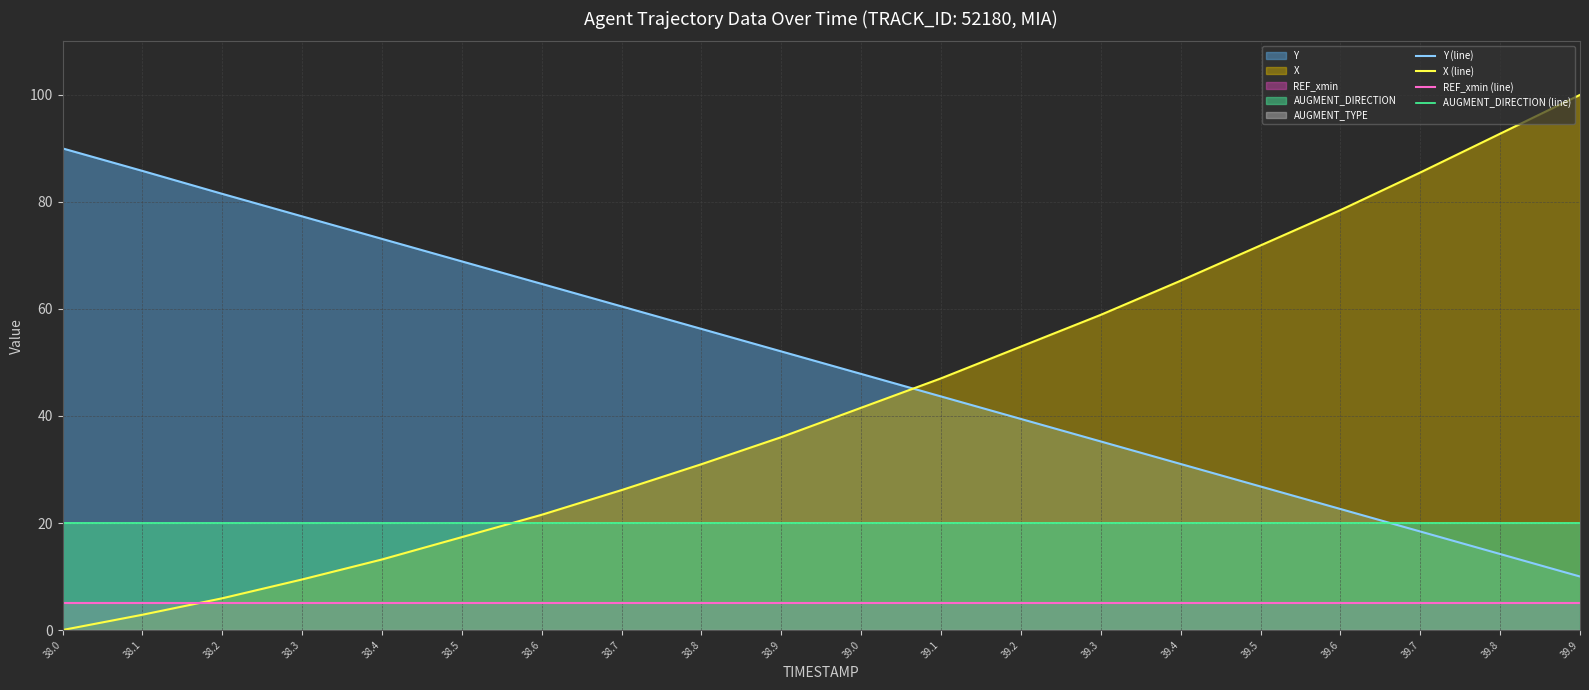

List the series in order of their overall mean, highest first.

Y (line), X (line), AUGMENT_DIRECTION (line), REF_xmin (line)